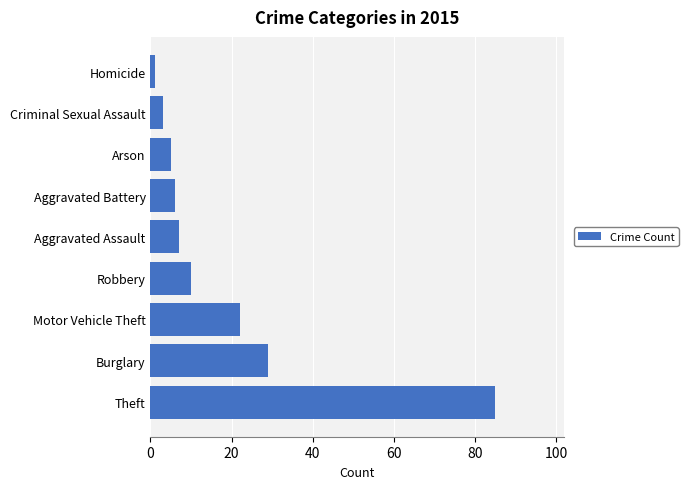

At which label is the value closest to 43?

Burglary